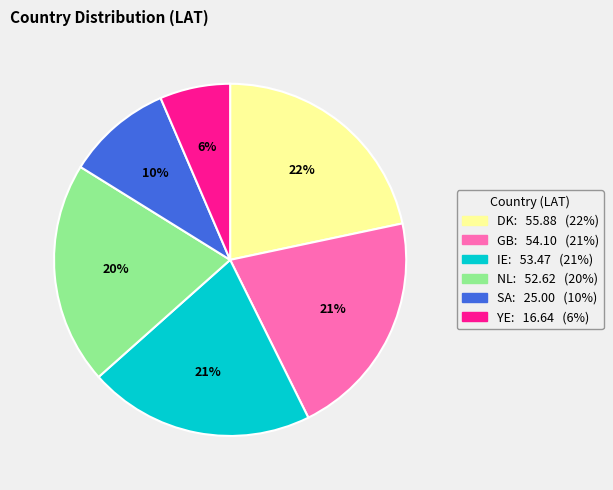

To the nearest percent, what is the average slice percentage?

17%